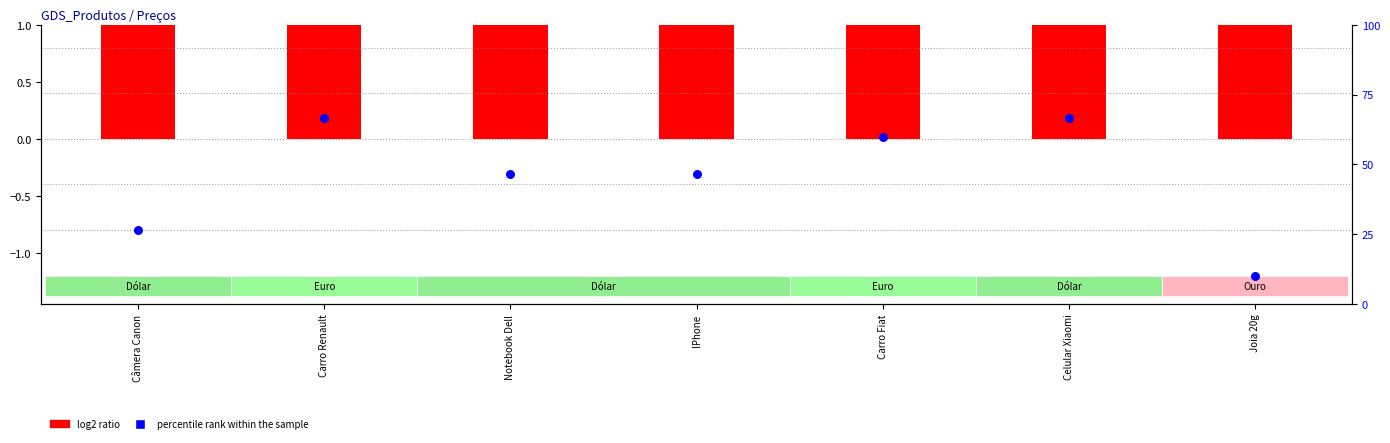

Which series has the largest Y range (max minus min)?

log2 ratio